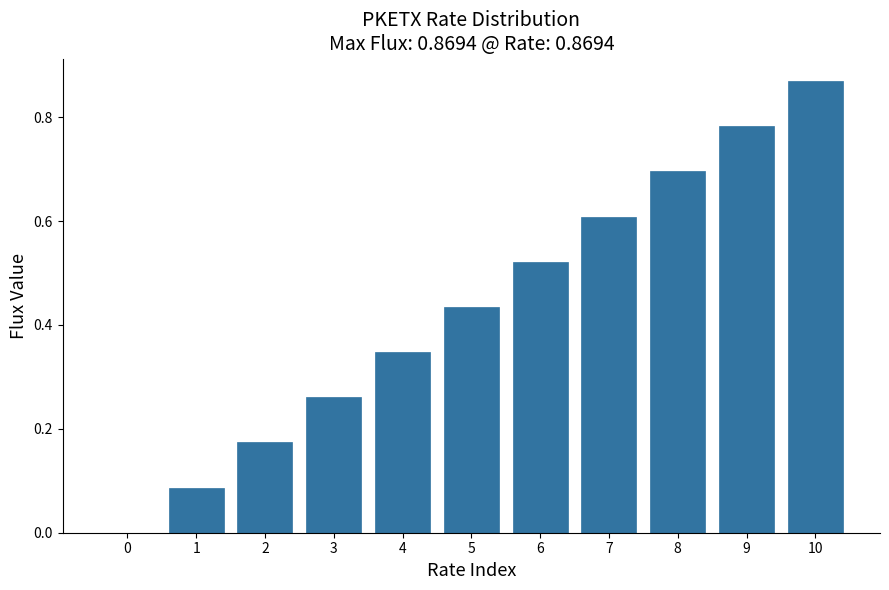

What is the sum of all values?

4.8